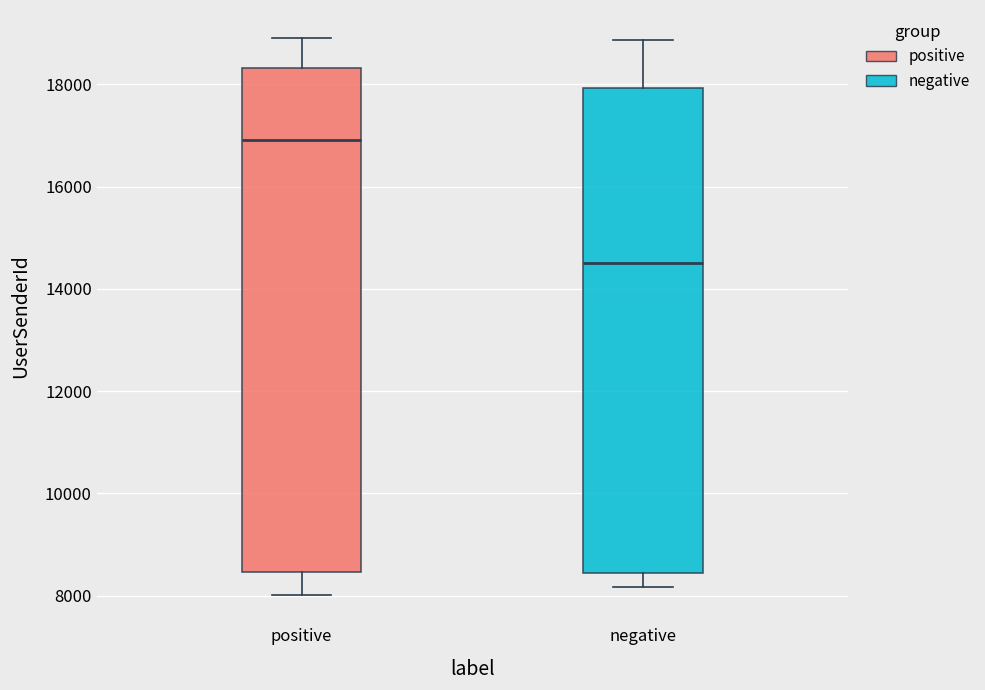

Reading left to right, transcribe this box plot: for each box, give where its median line is, the range the box spans, and where its two whiskers end, as read against the y-axis. The values are not printed on the chart, so give them approximately, as read against the axis.

positive: median 17000, box 8400 to 18400, whiskers 8000 to 19000
negative: median 14400, box 8400 to 18000, whiskers 8200 to 18800